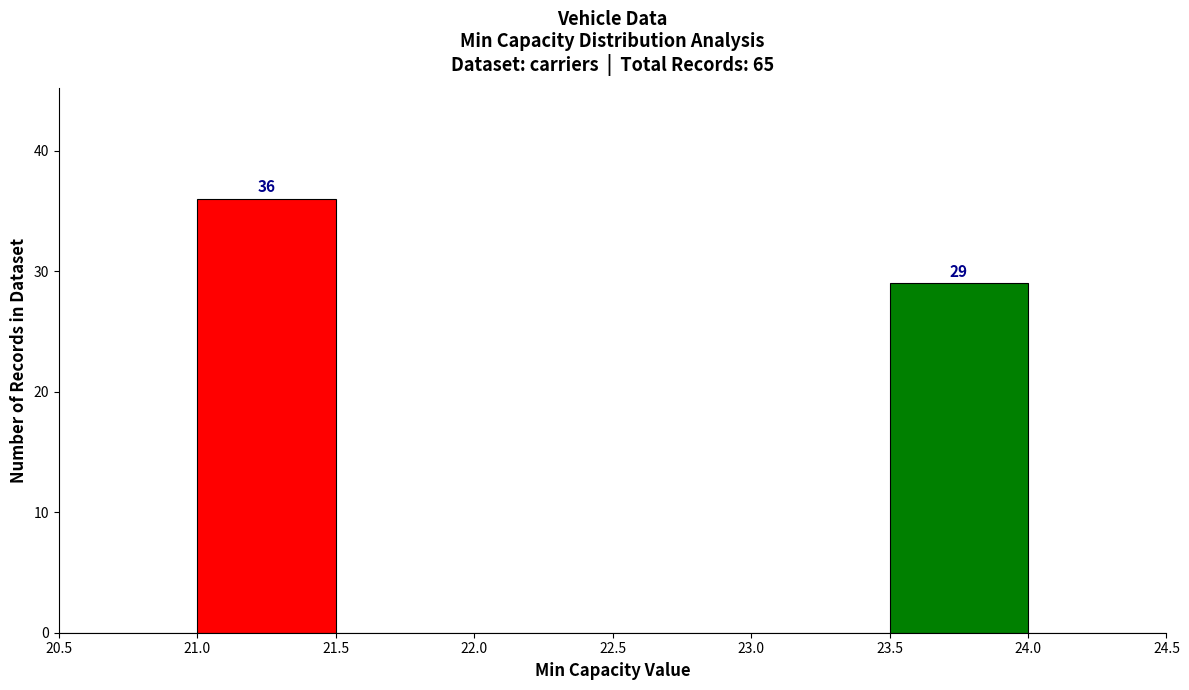

Which range on the x-axis has the tallest bar?

21.0 to 21.5